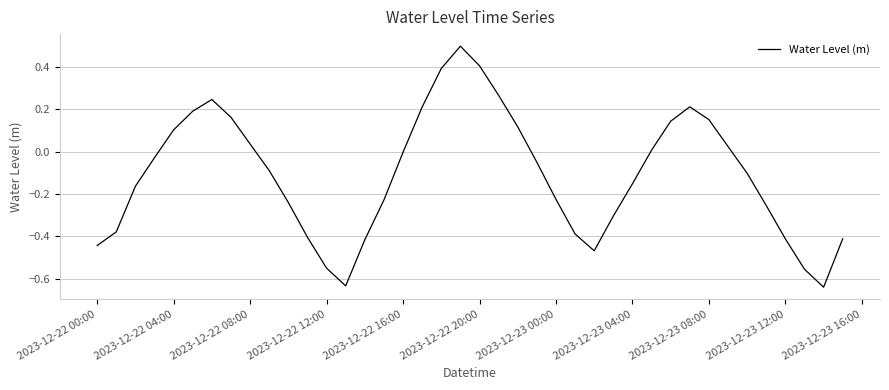

What is the difference between the maximum and minimum values?

1.1